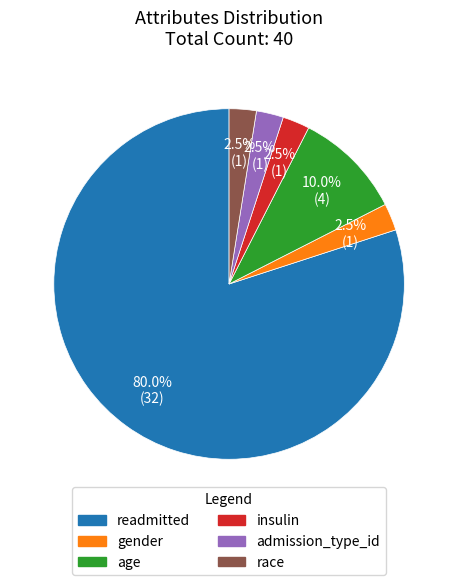

Which category accounts for the majority?

readmitted